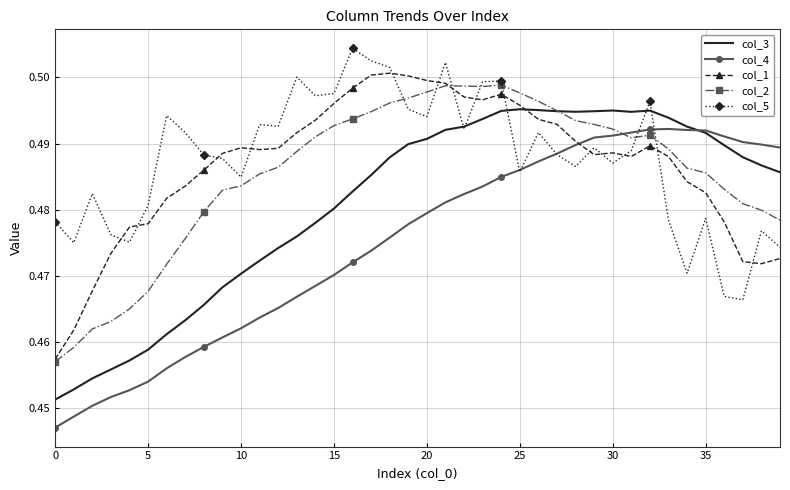

Which series has the largest range (max minus min)?

col_4